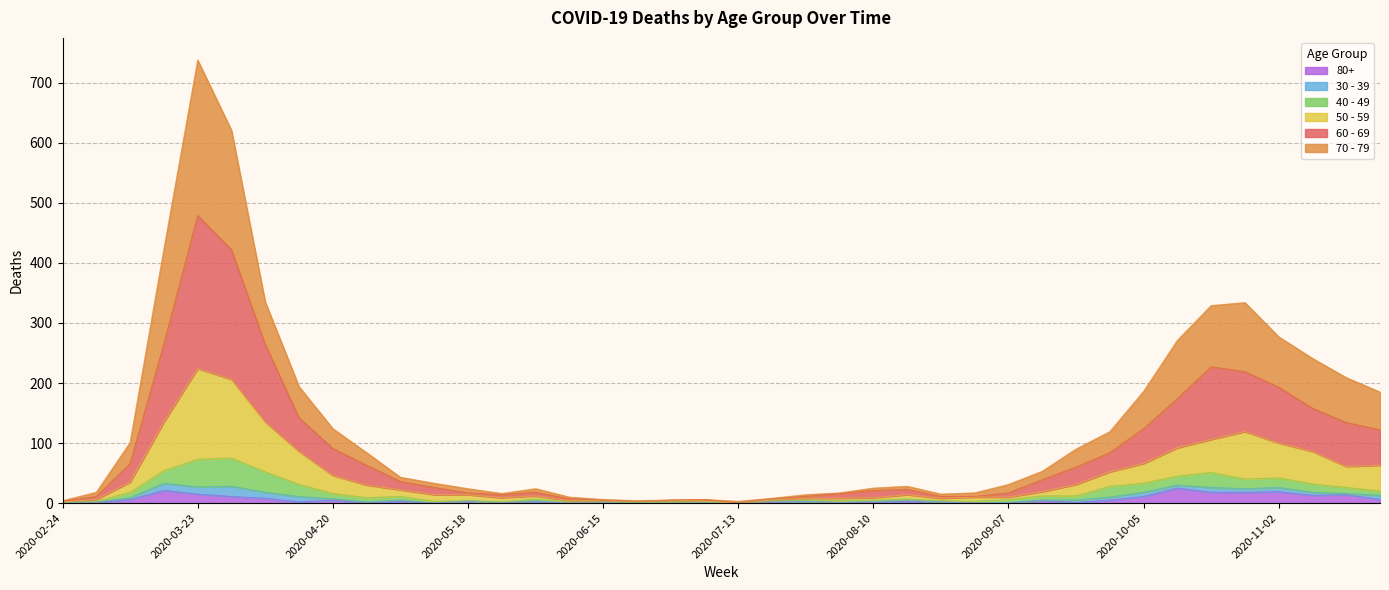

What is the difference between the second highest and second lowest values in the 80+ series?

21